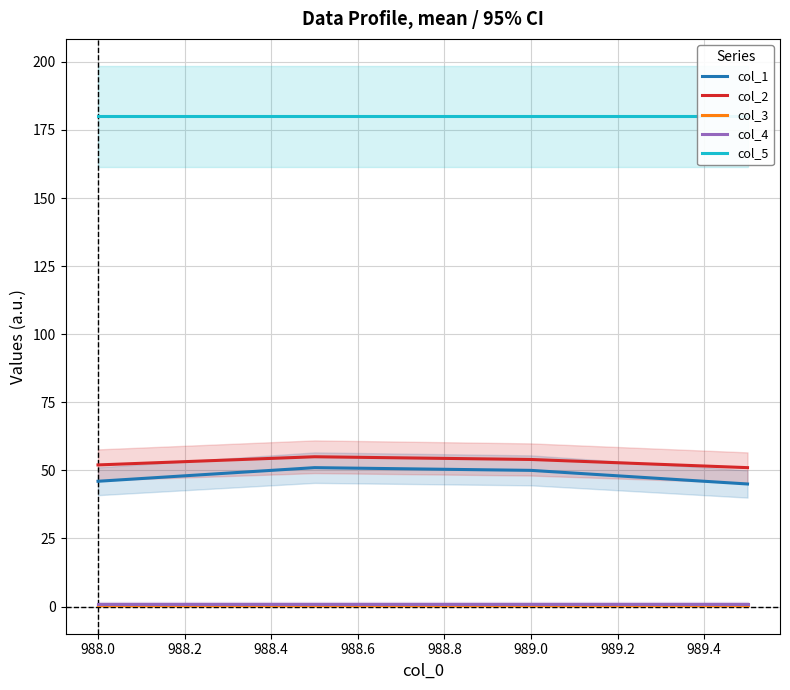

True or false: col_1 and col_5 cross at least once.

False